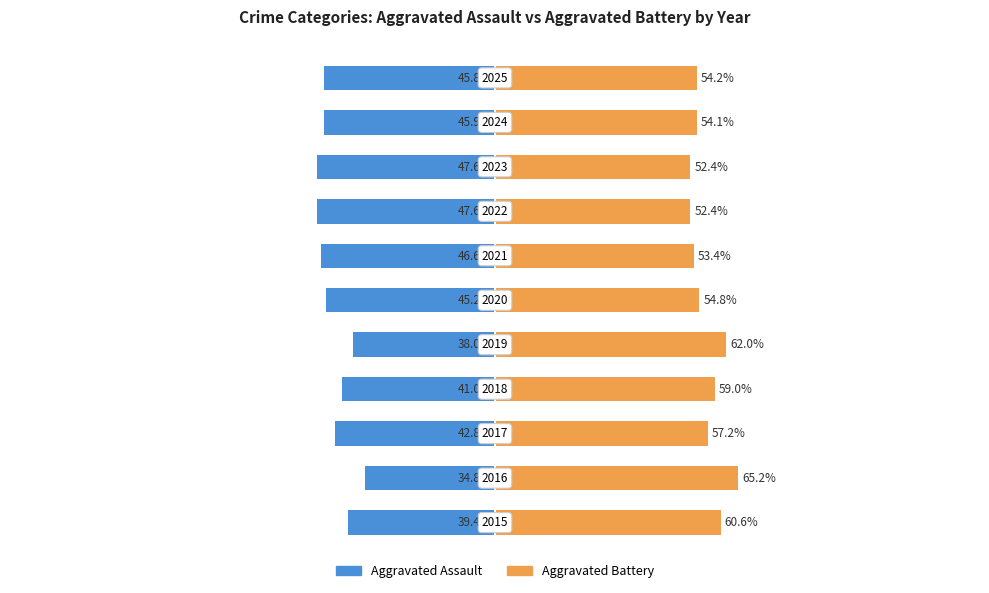

The Aggravated Battery series shows 82.9 at 50. True or false?

False